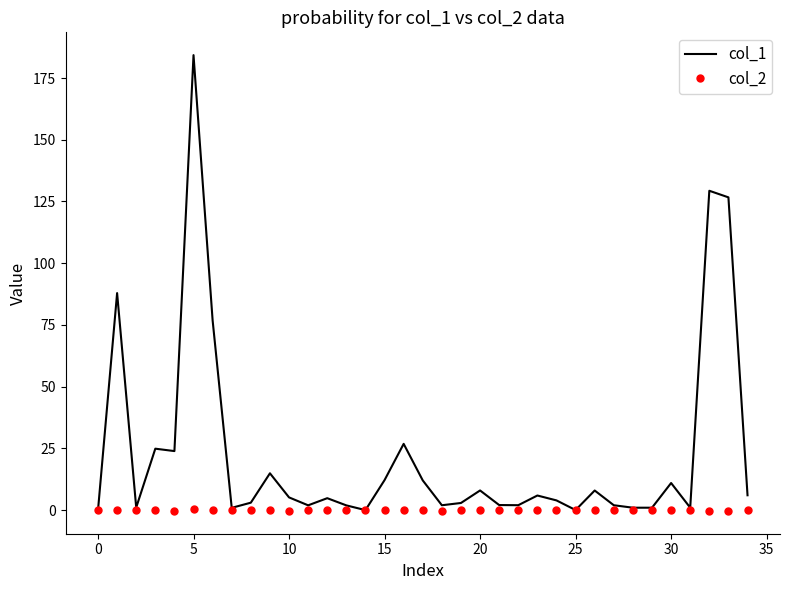

What is the maximum value for col_1?

184.3